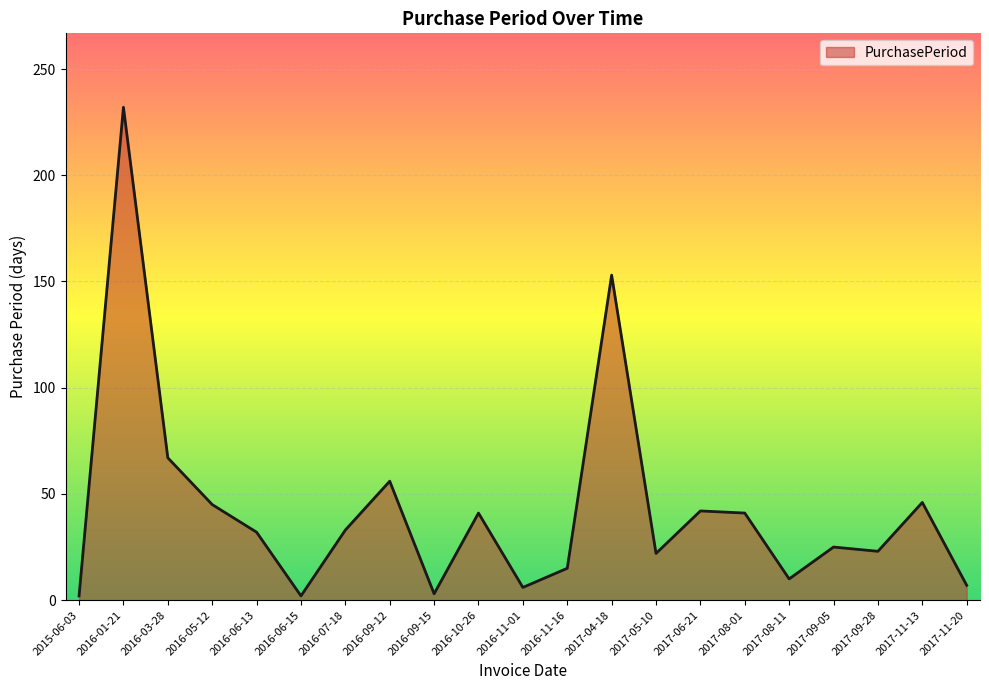

At which category does the chart reach its peak across all series?

2016-01-21